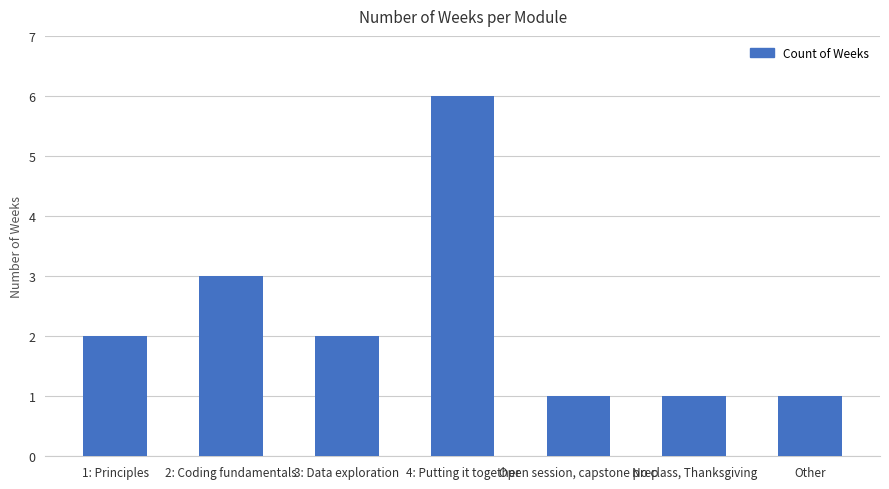

Reading left to right, what are all the values shown in this chart?

2	3	2	6	1	1	1